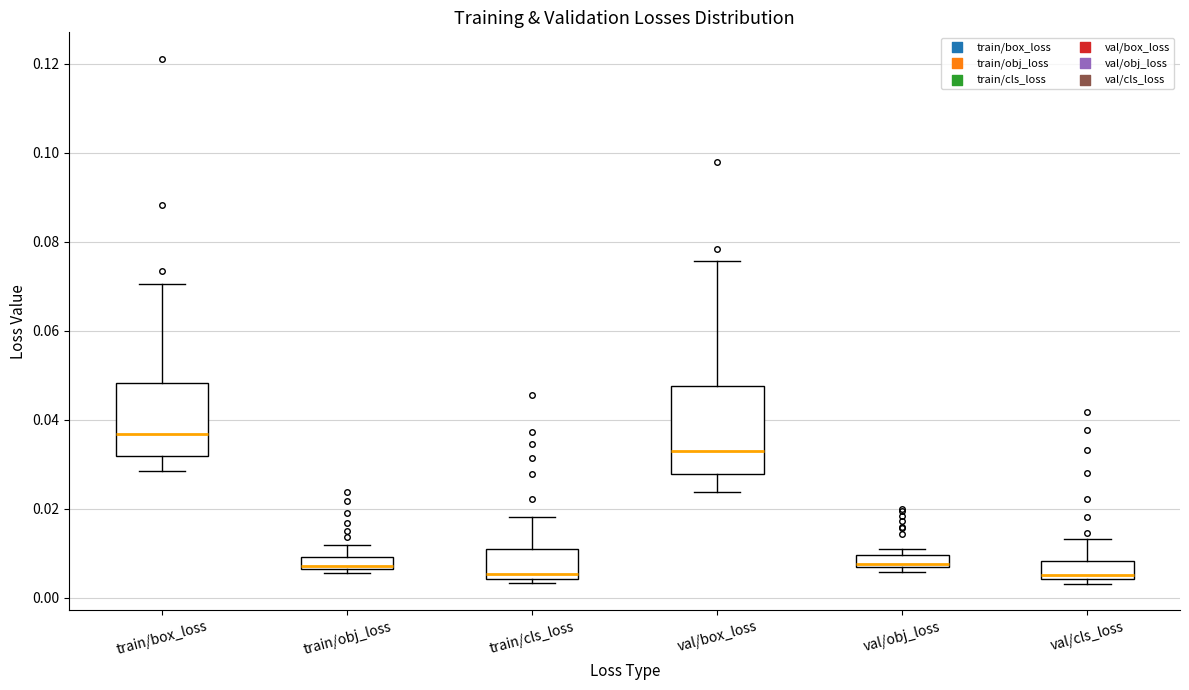

Comparing the boxes themselves (not the whiskers), which one is the tallest?

val/box_loss